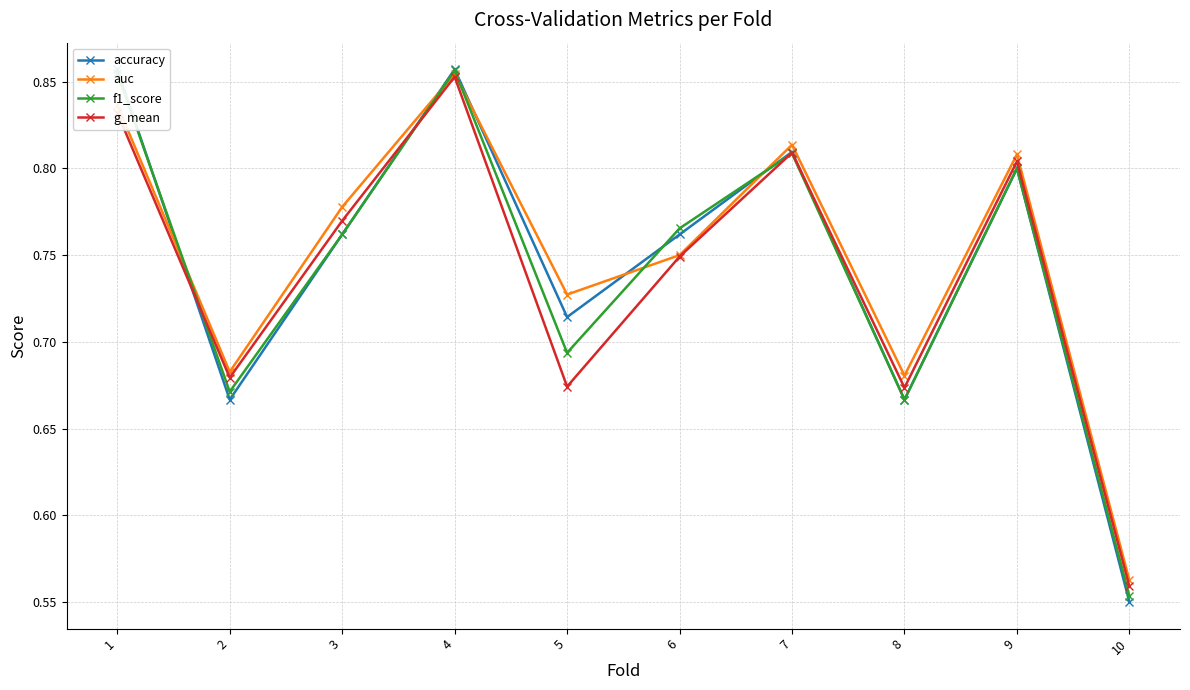

Read the auc value at 6.

0.8